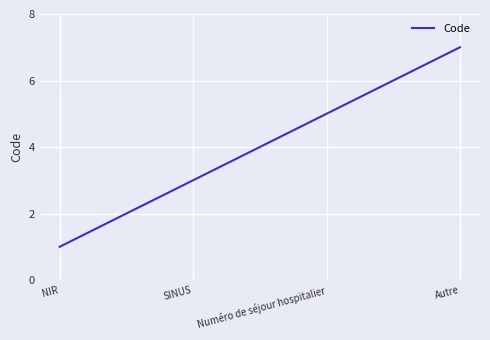

What is the difference between the second highest and second lowest values?

4